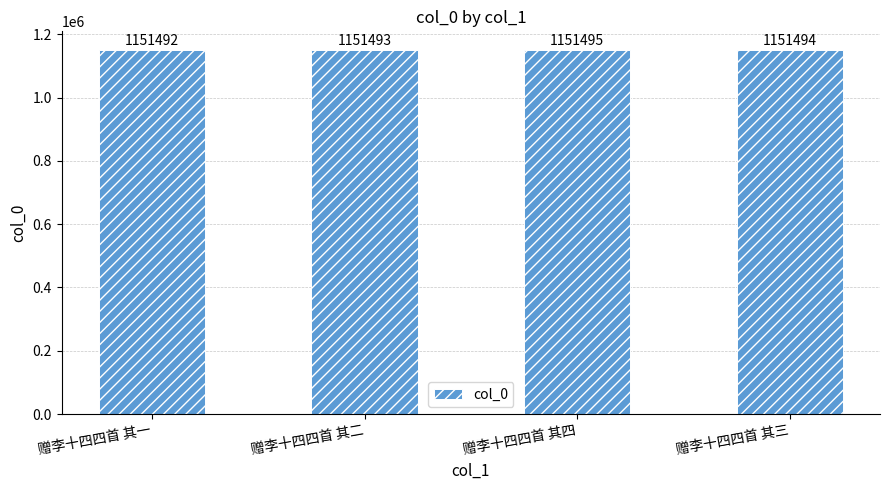

True or false: the data shows 1680039 at 赠李十四四首 其二.

False